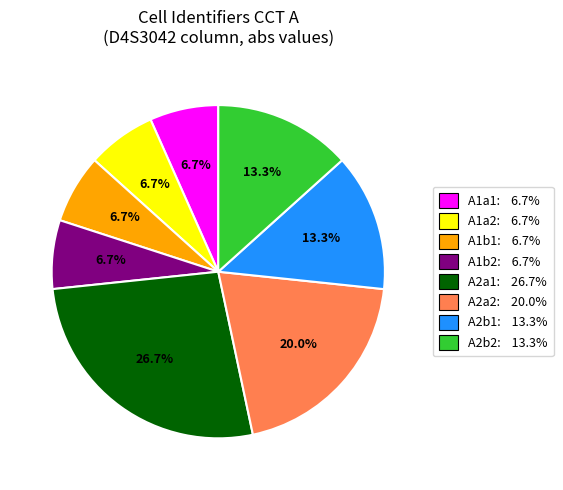

Does any single category account for the majority?

No